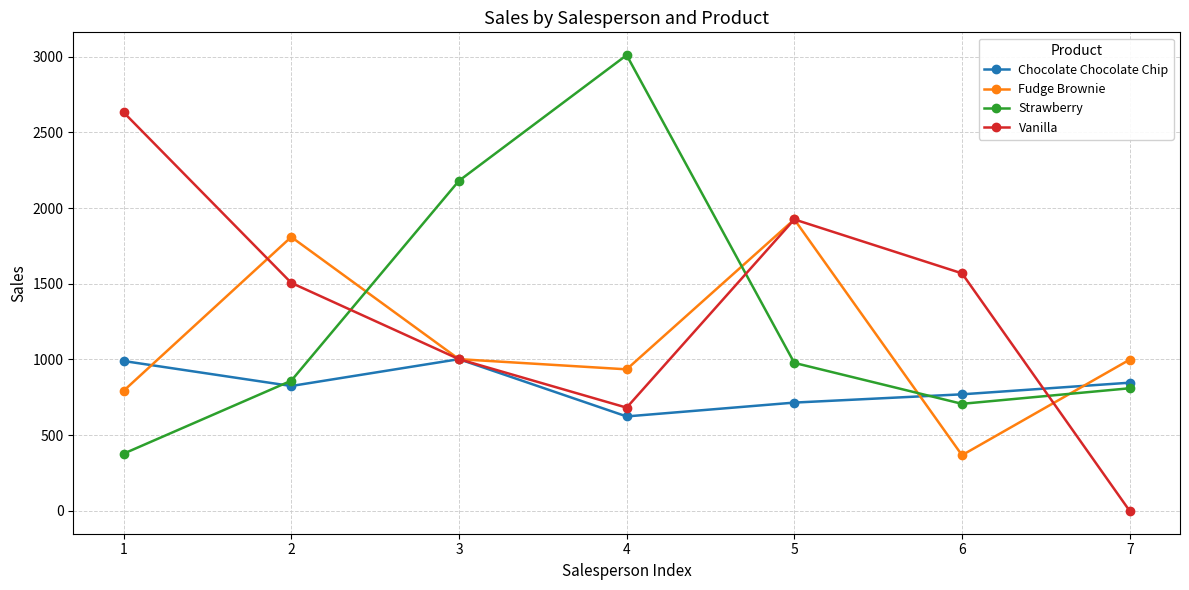

What is the highest value of the Strawberry series?

3009.8